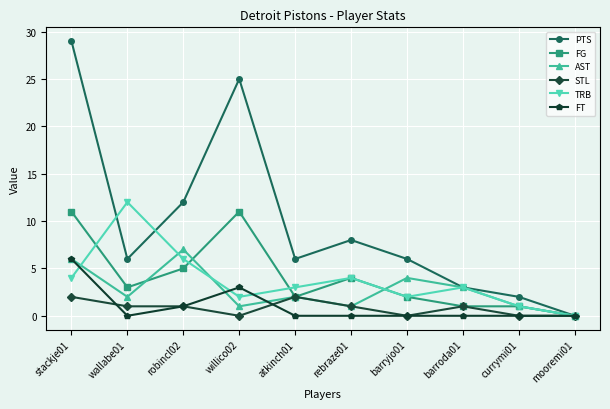

Which series has the widest spread of values?

PTS